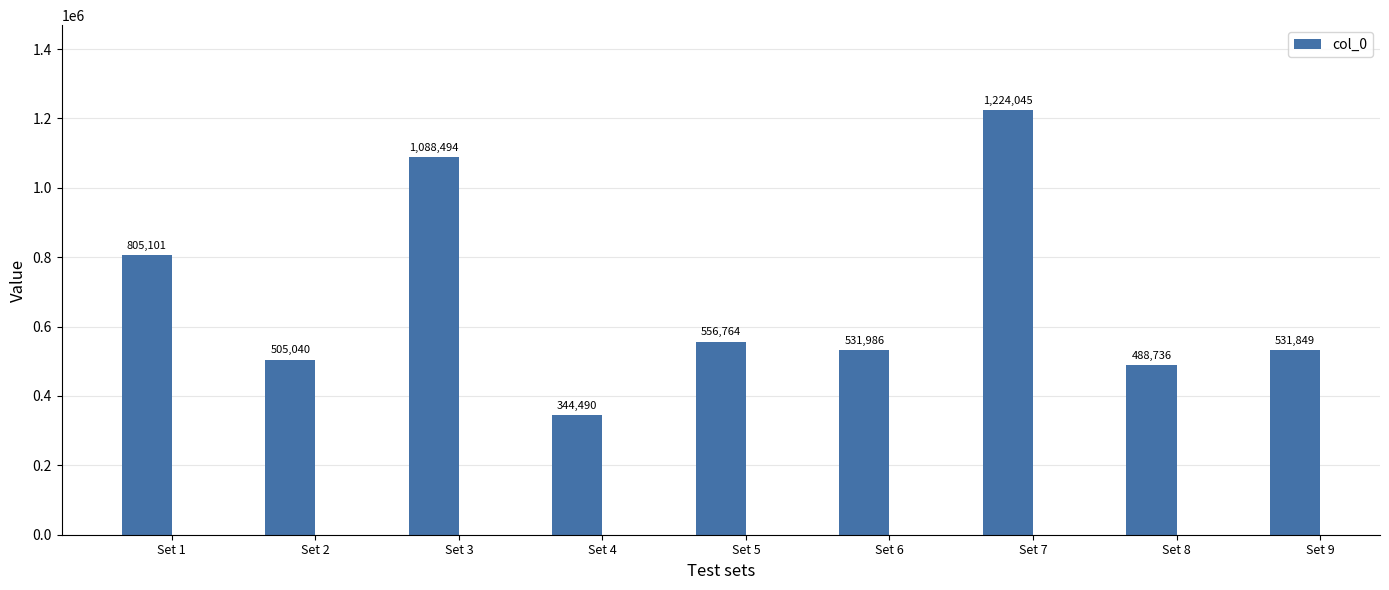

Count the number of data series in this chart.

1